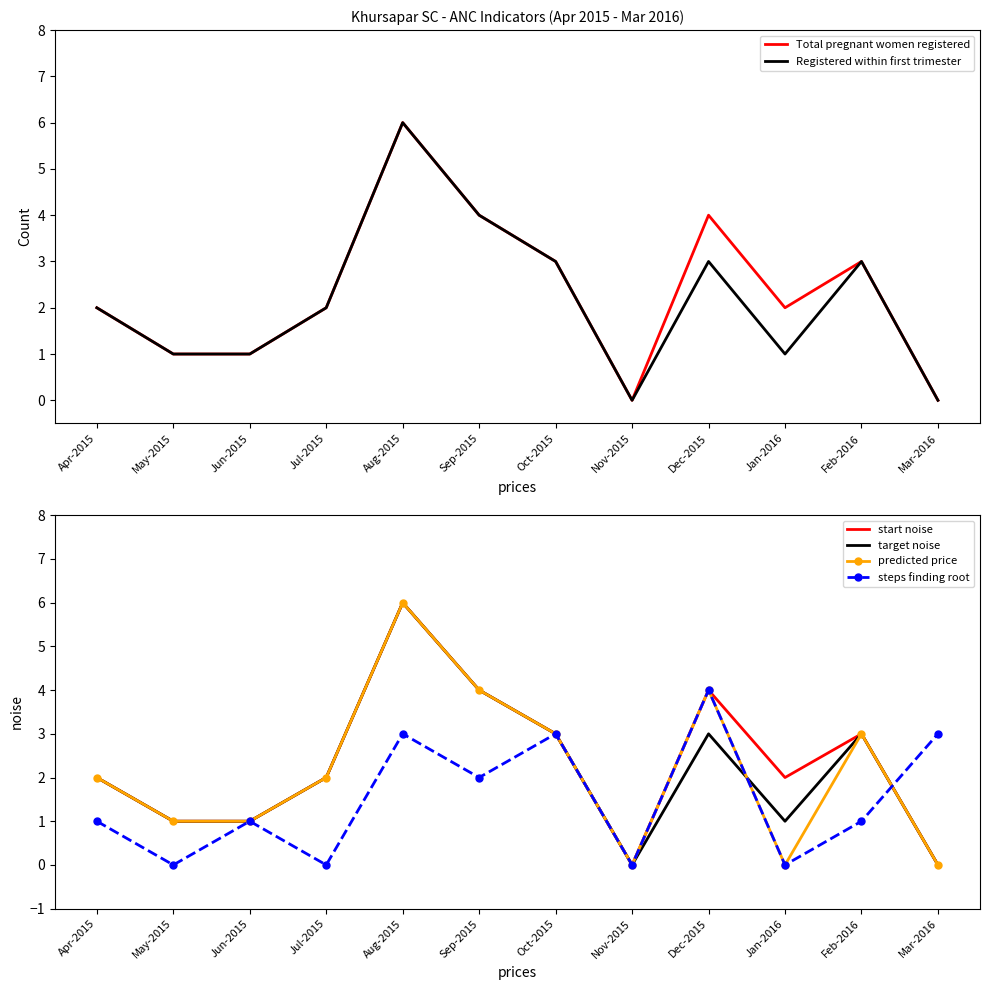

What is the label of the 7th point from the left?

Oct-2015